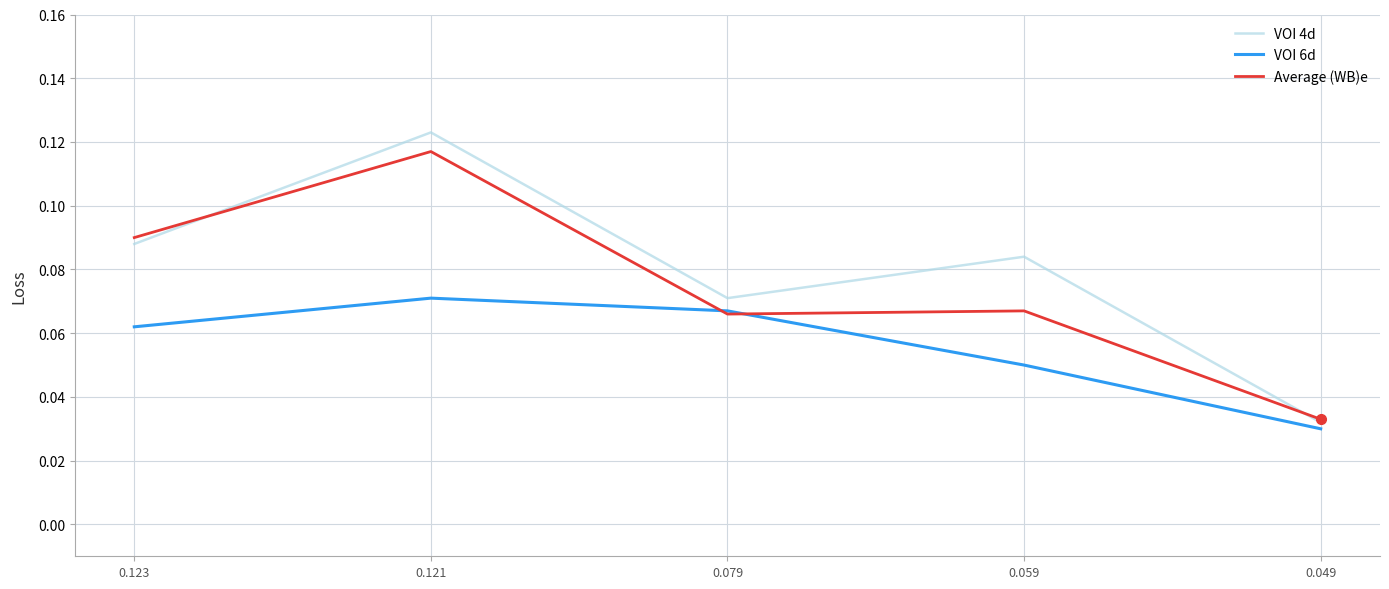

True or false: VOI 4d has a value of 0.0 at 0.123.

False